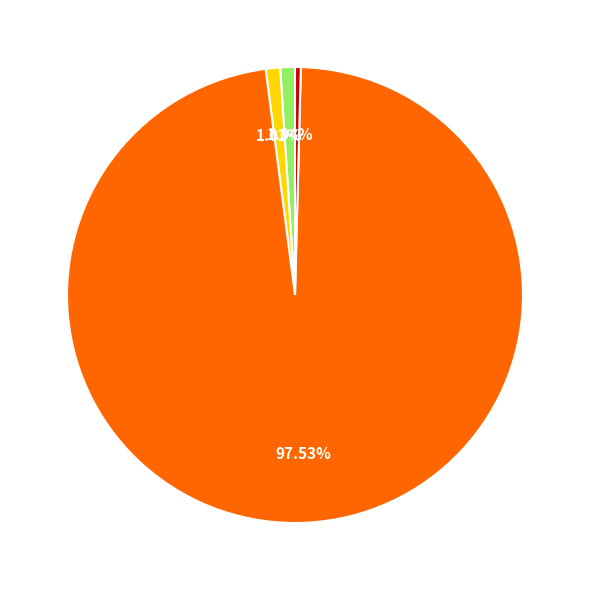

Does any single category account for the majority?

Yes